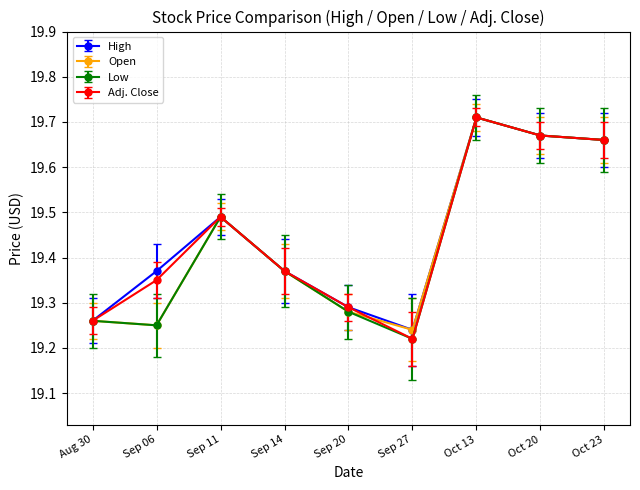

What are all the series names shown in the legend?

High, Open, Low, Adj. Close